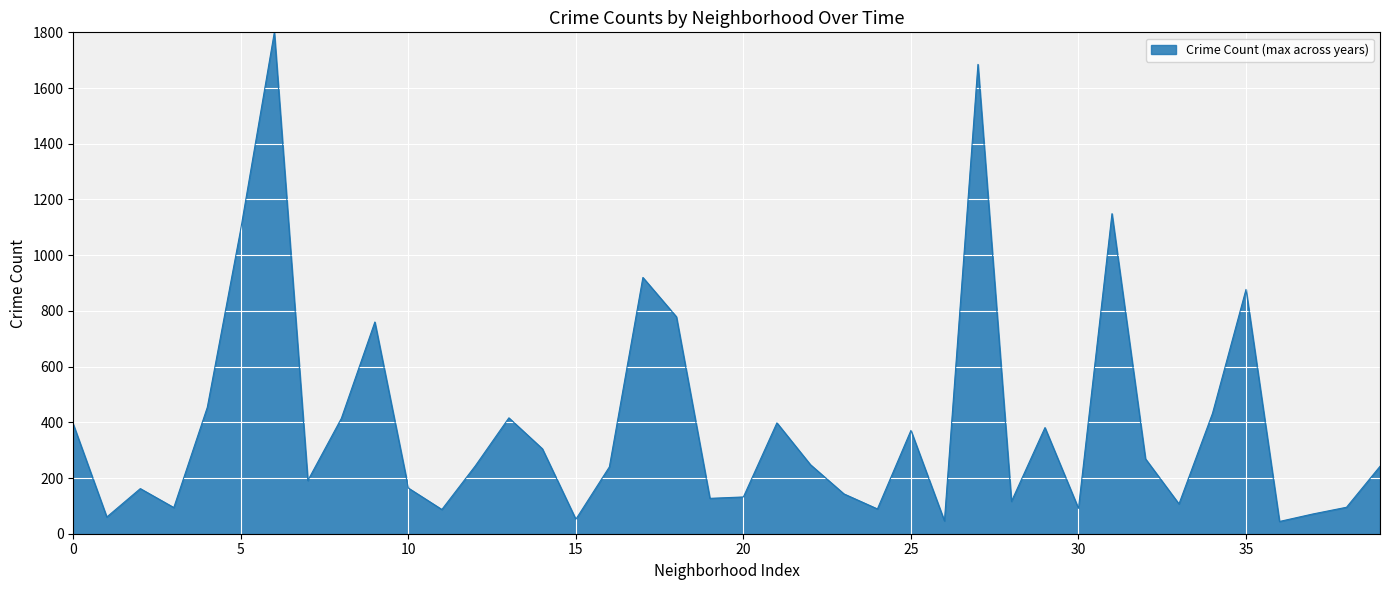

What is the difference between the maximum and minimum values?

1756